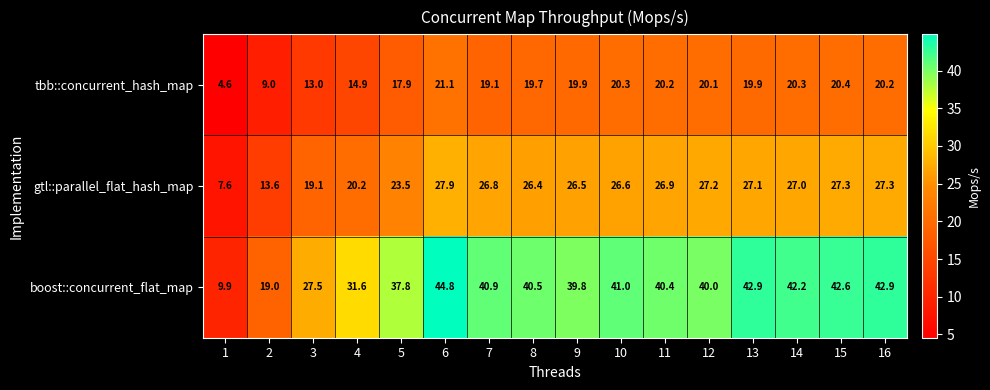

Which series has the widest spread of values?

boost::concurrent_flat_map